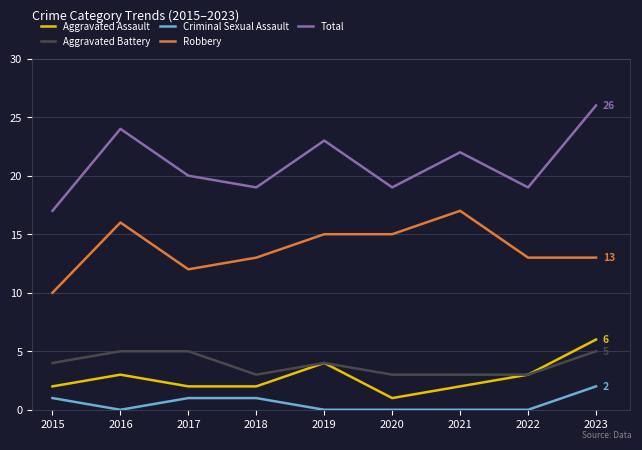

True or false: Criminal Sexual Assault has a value of 3 at 2023.

False